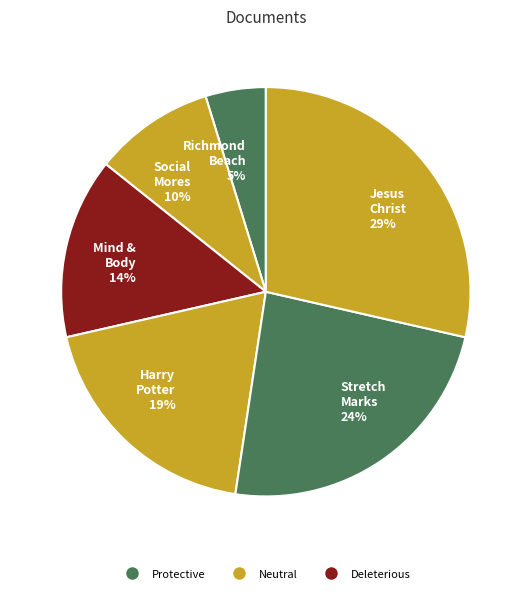

Does Mind & Body 14% represent more than half of the total?

No